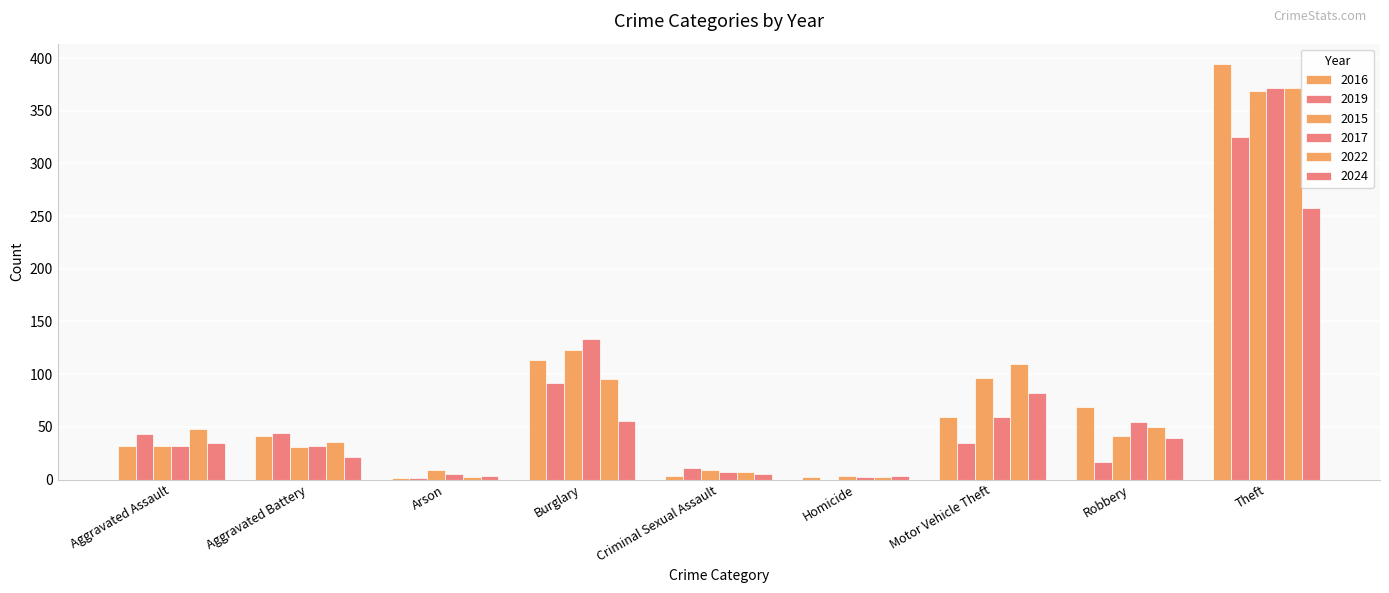

Is the value of 2019 at Homicide greater than the value of 2016 at Robbery?

No